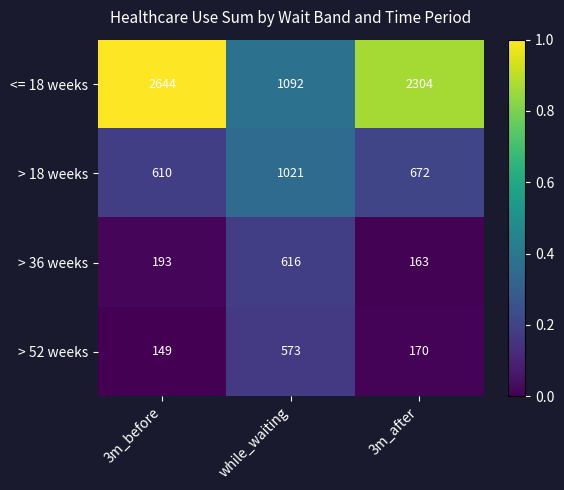

What is the difference between the maximum and second lowest values in the <= 18 weeks series?

340